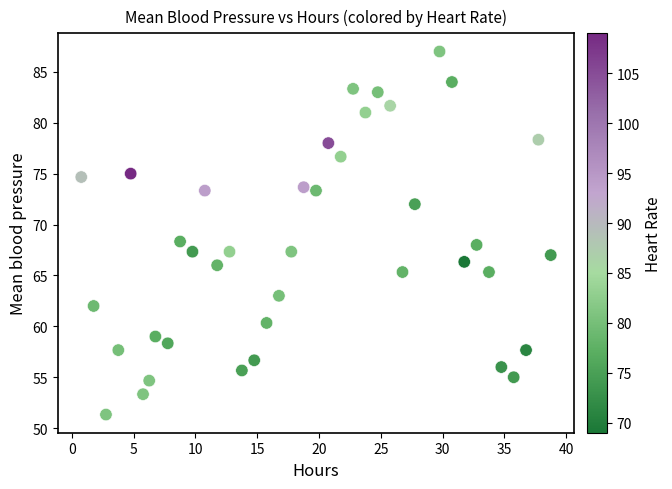

What is the range of Y values (max minus min)?

35.7